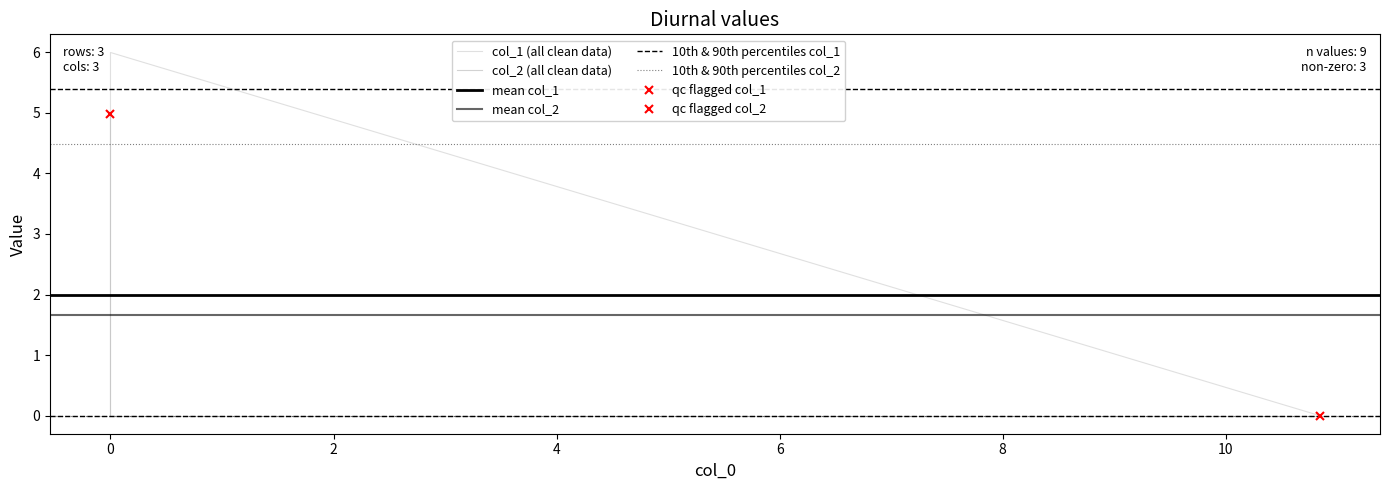

Is it true that col_2 equals -3.3 at 10.841217?

False